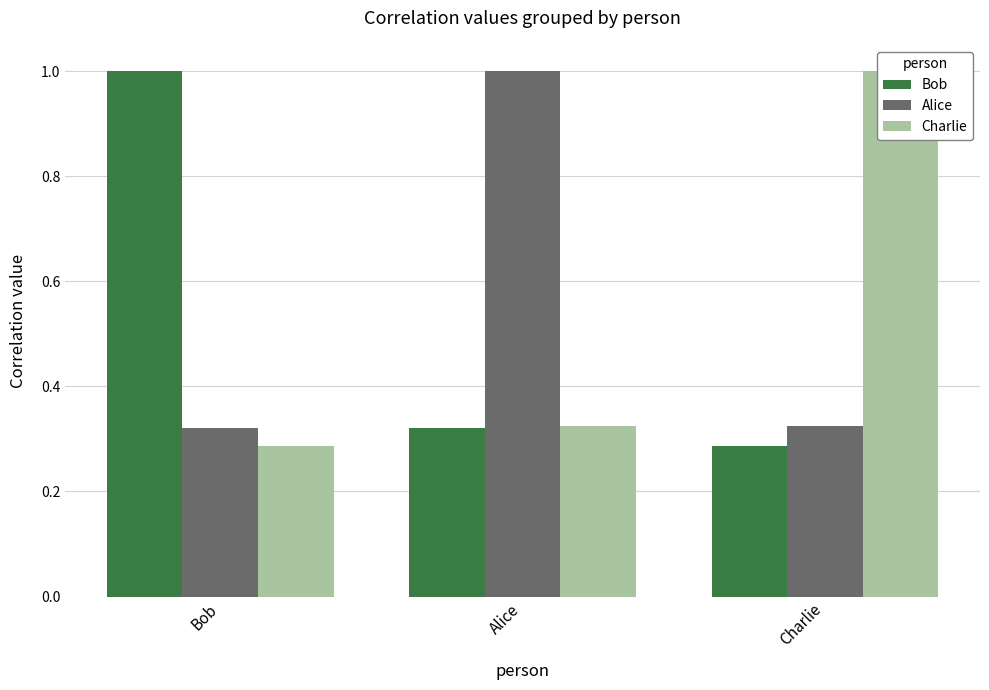

Rank the series at Bob from lowest to highest value.

Charlie, Alice, Bob